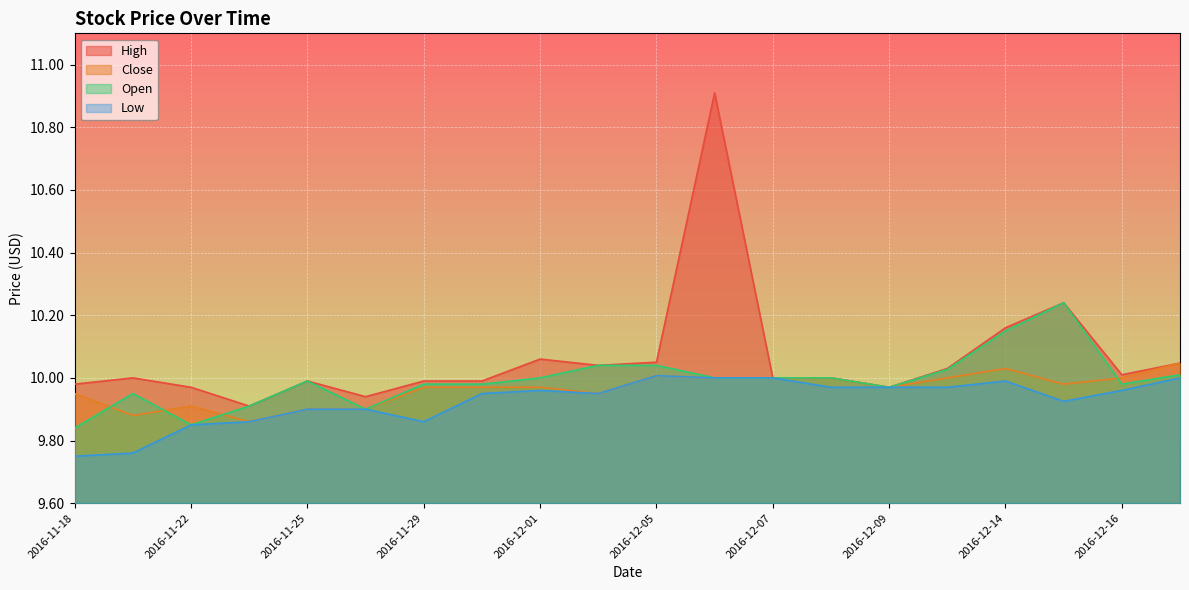

True or false: Low and Close cross at least once.

False